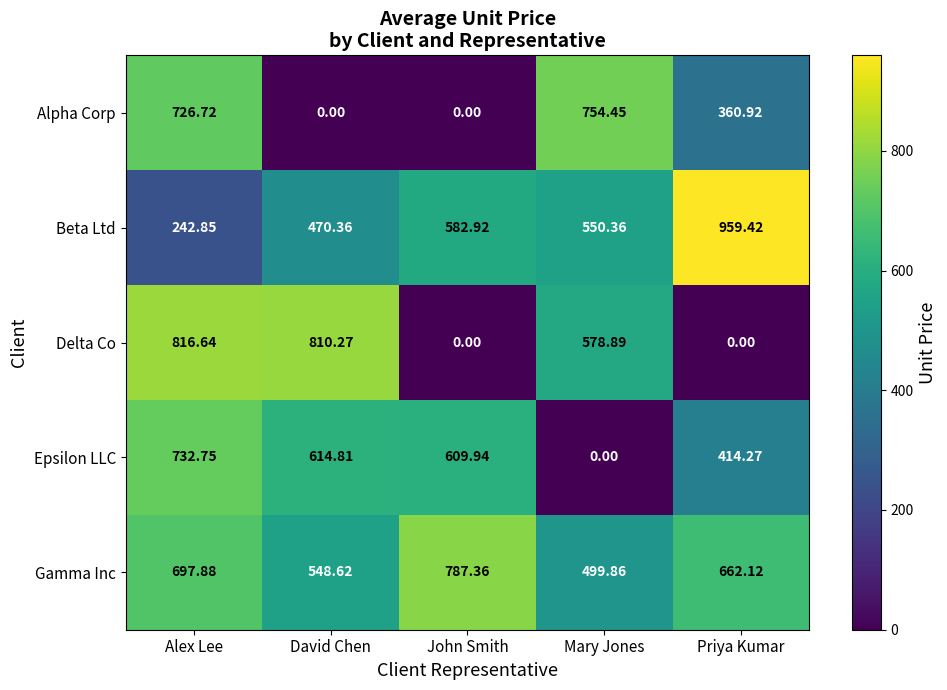

Which category has the lowest value in the Gamma Inc series?

Mary Jones